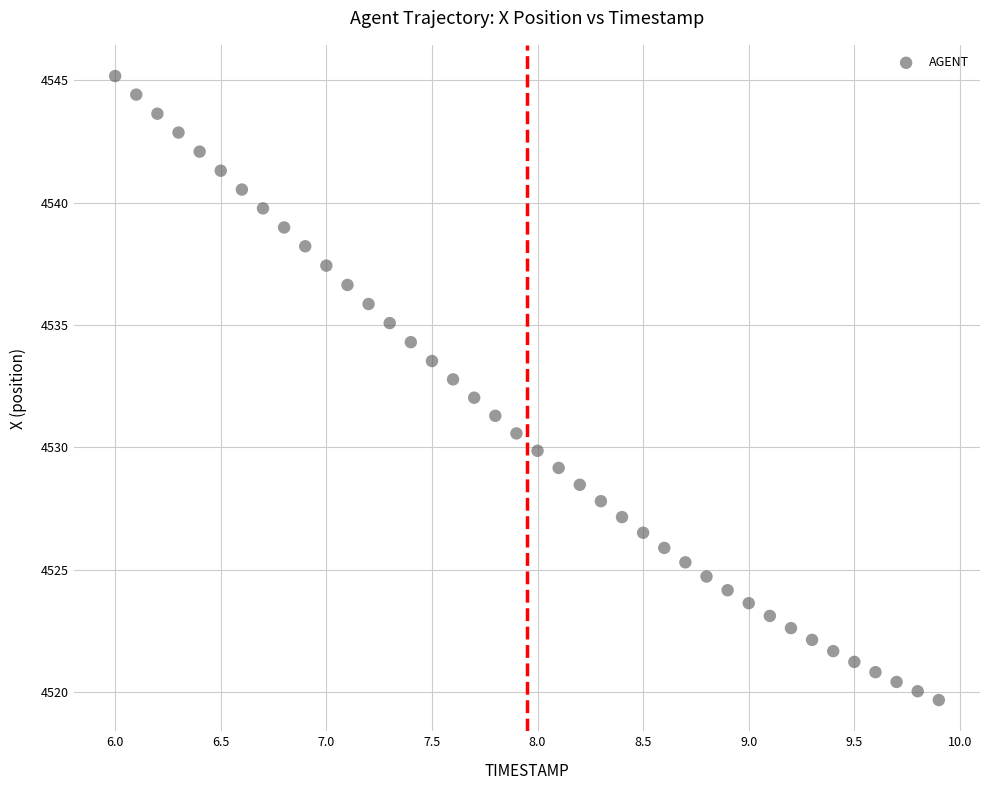

What is the range of Y values (max minus min)?

25.5